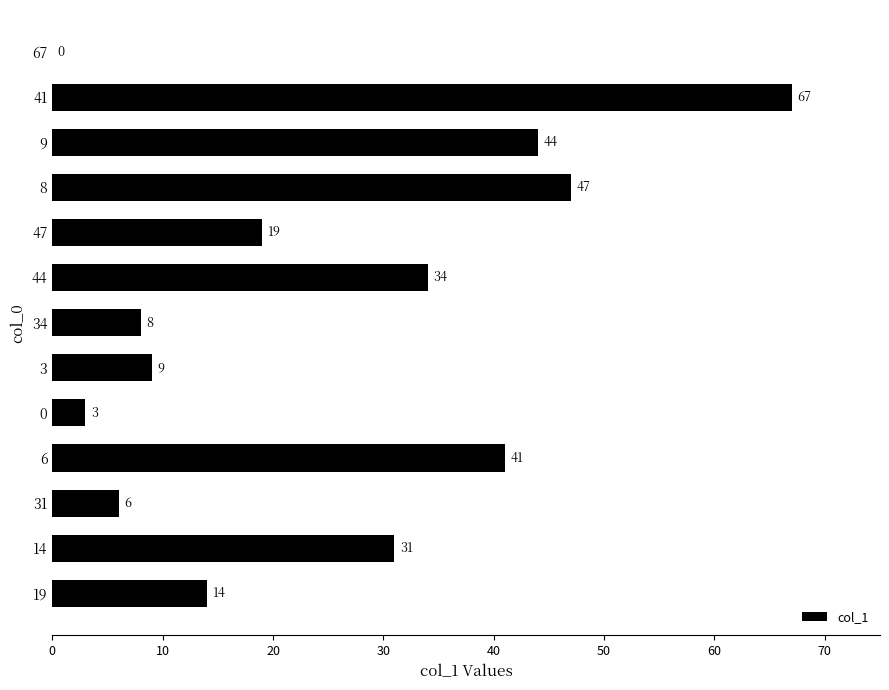

Are the bars horizontal?

Yes